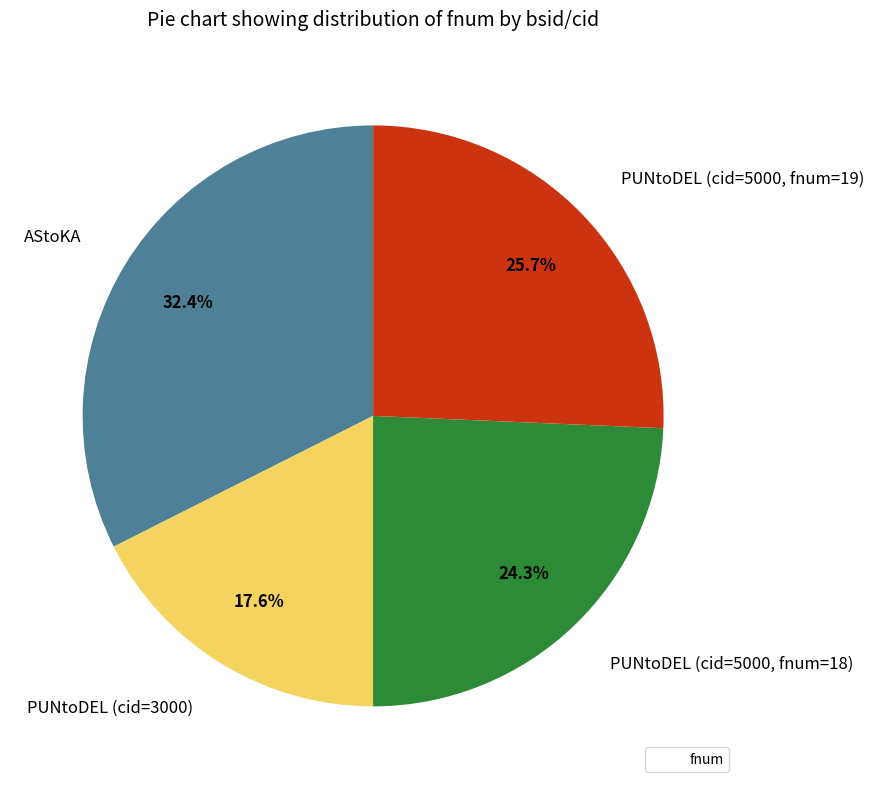

To the nearest percent, what portion does PUNtoDEL (cid=5000, fnum=19) represent?

26%